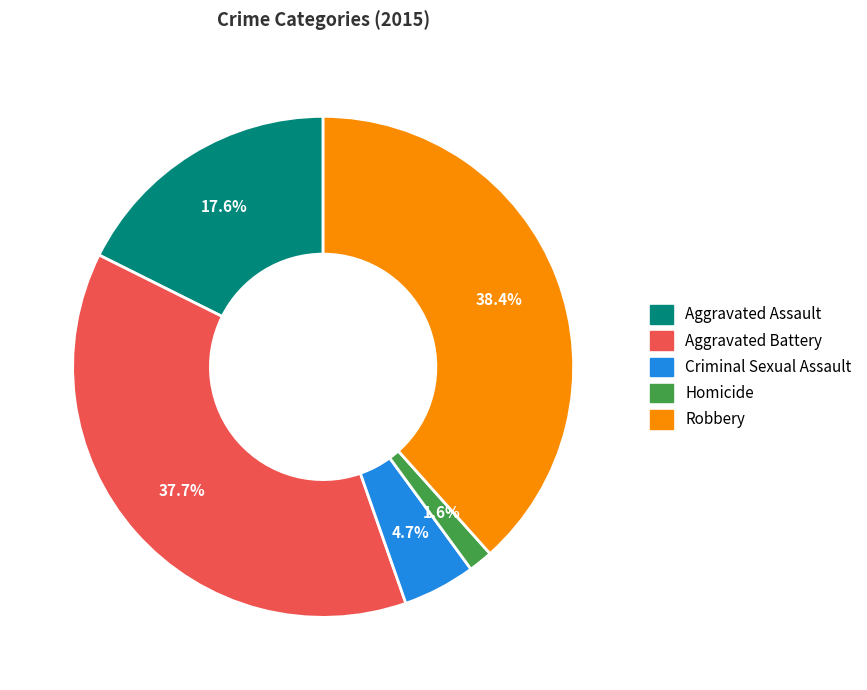

Combined, do Robbery and Aggravated Assault account for over 50%?

Yes